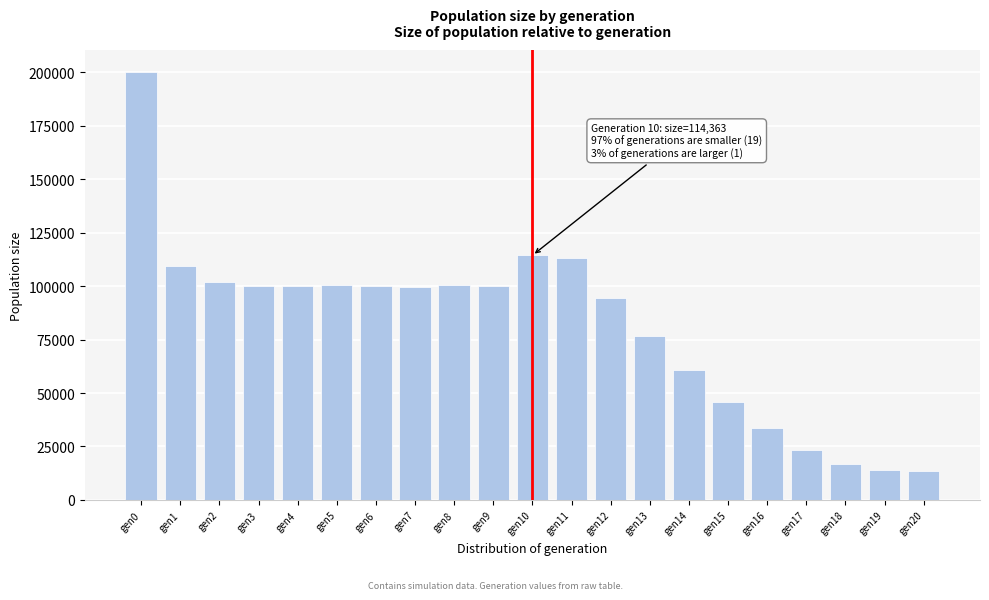

The value at gen0 is 323931. True or false?

False